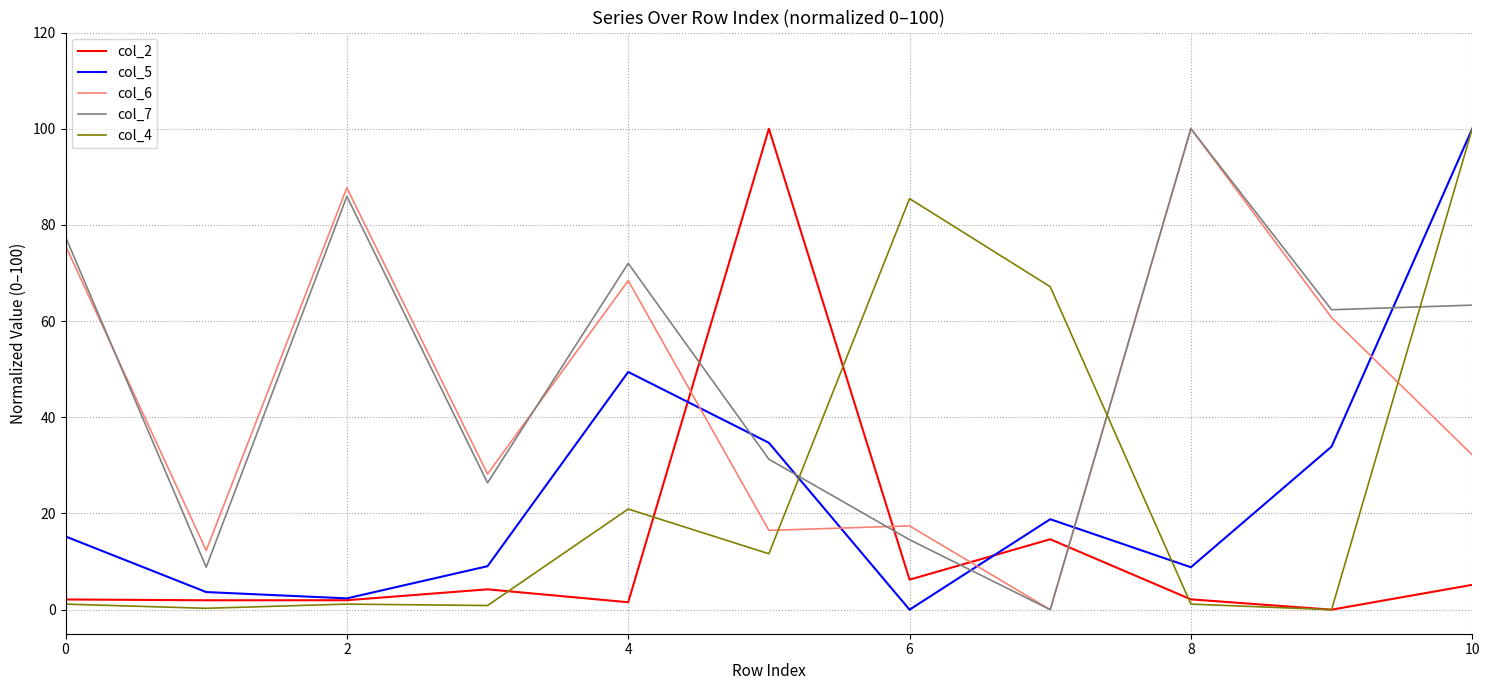

What is the maximum value for col_4?

100.0